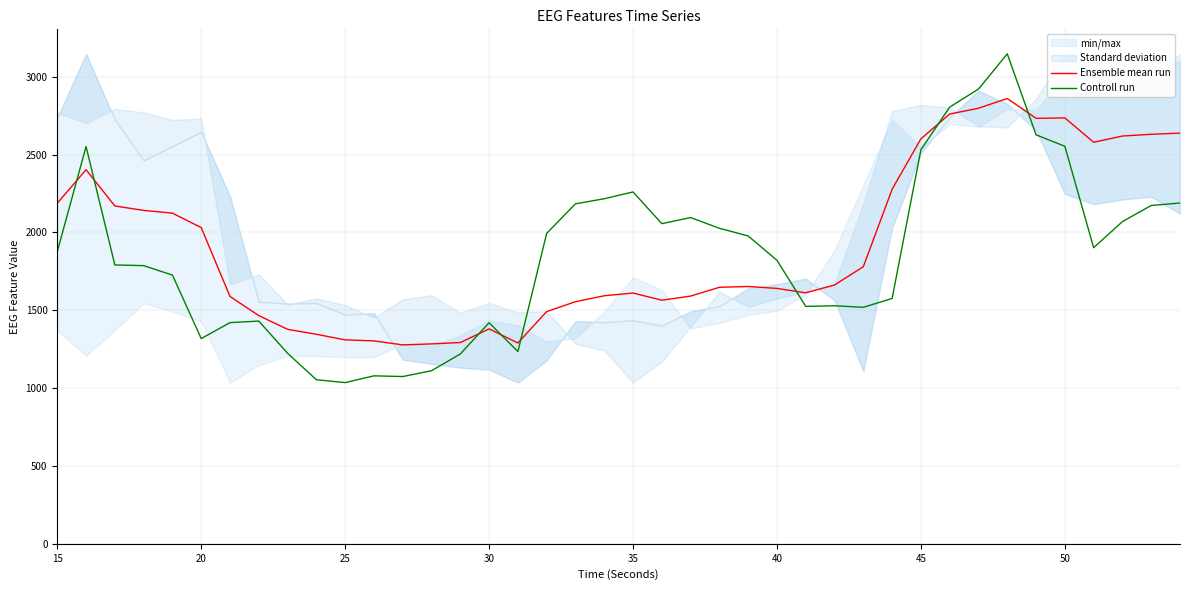

True or false: Controll run and Ensemble mean run cross at least once.

True